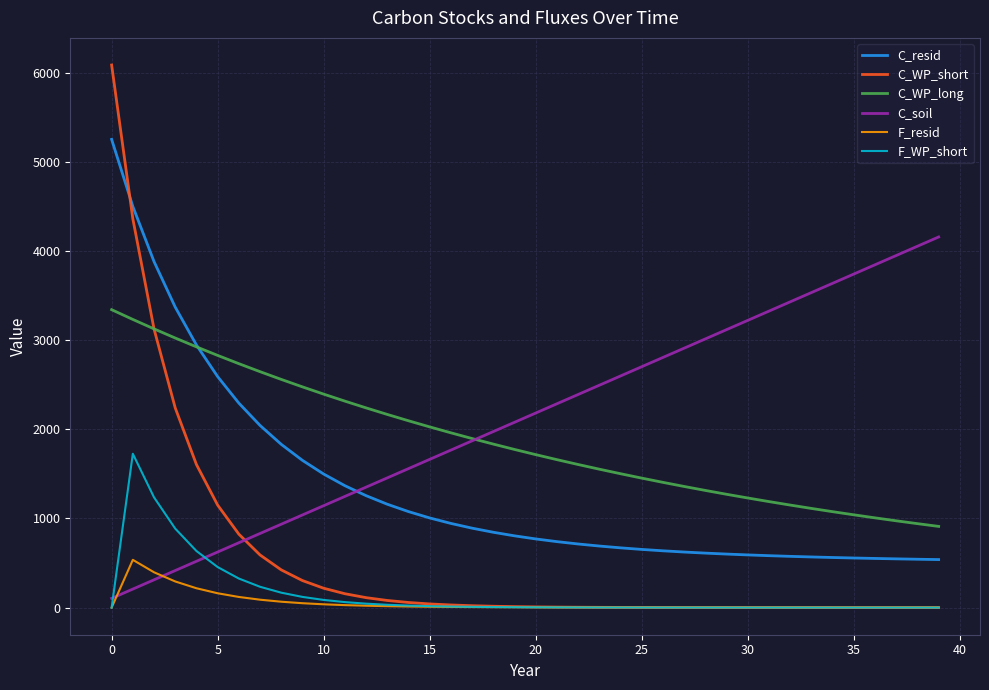

Which series has the widest spread of values?

C_WP_short